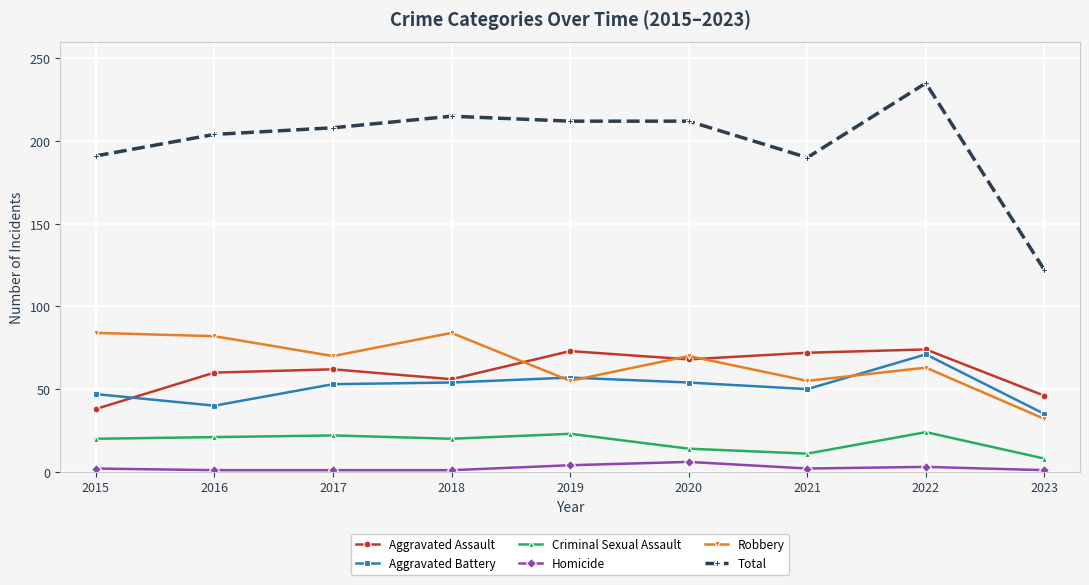

Is it true that Robbery equals 23 at 2021?

False